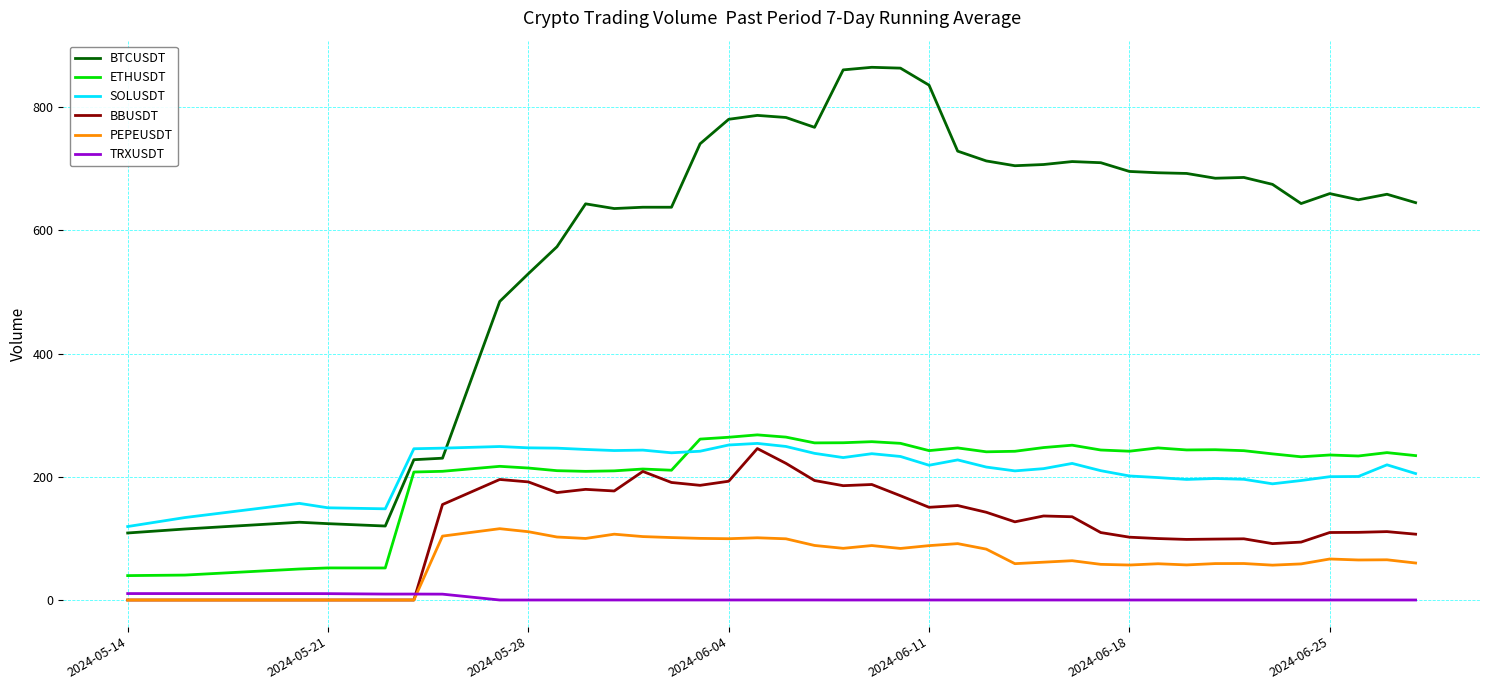

What is the maximum value for BTCUSDT?

864.7